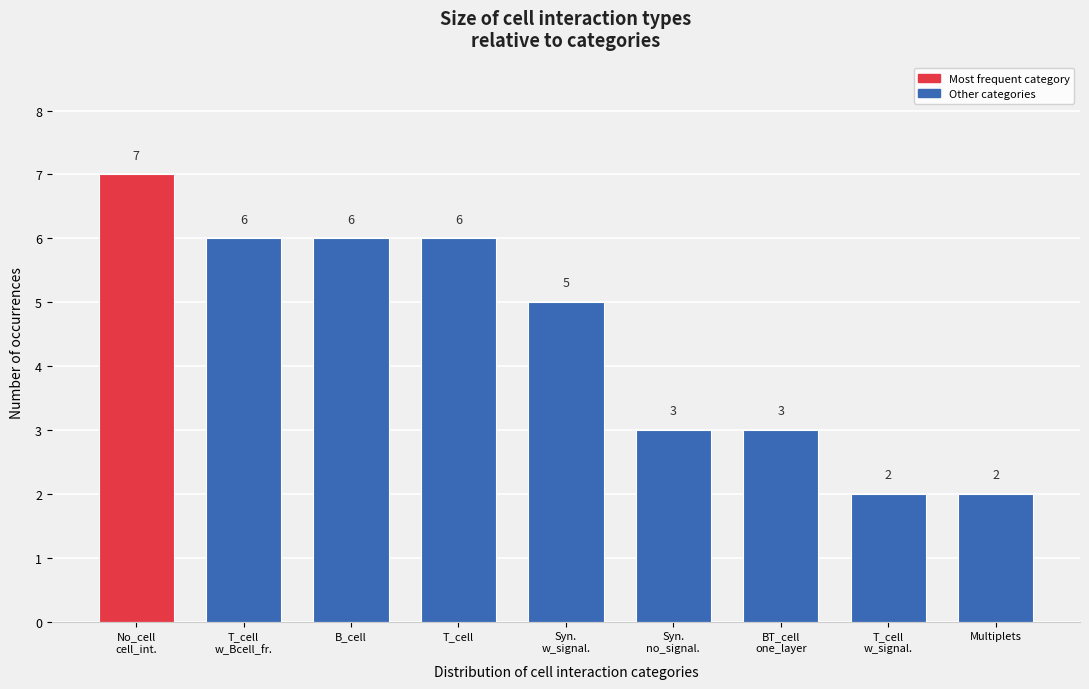

Reading left to right, what are all the values shown in this chart?

7	6	6	6	5	3	3	2	2